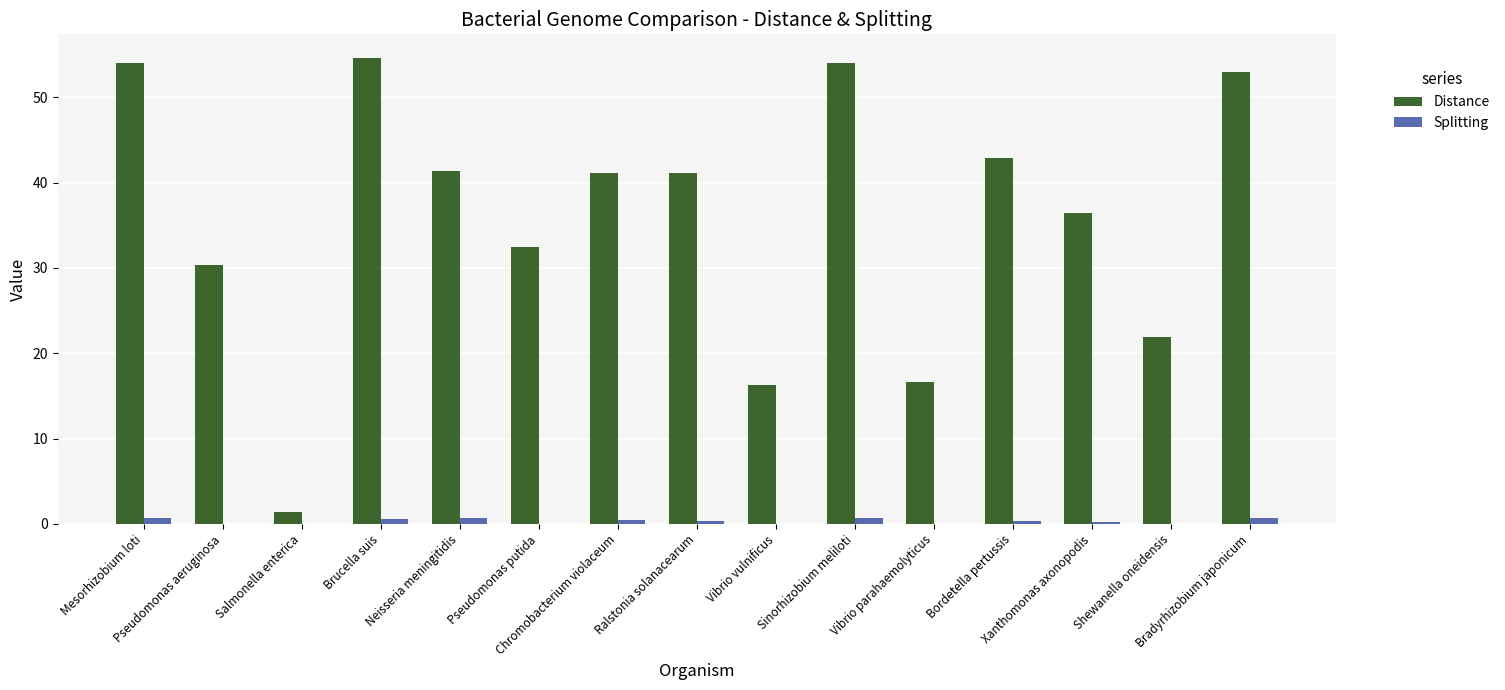

How many groups of bars are there?

15